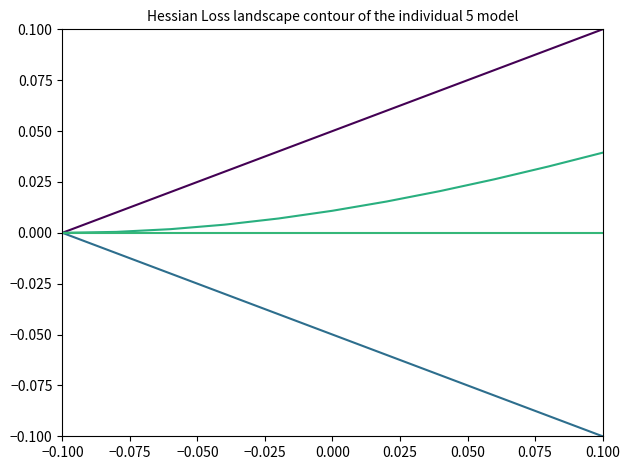

What is the smallest value displayed?

-0.1